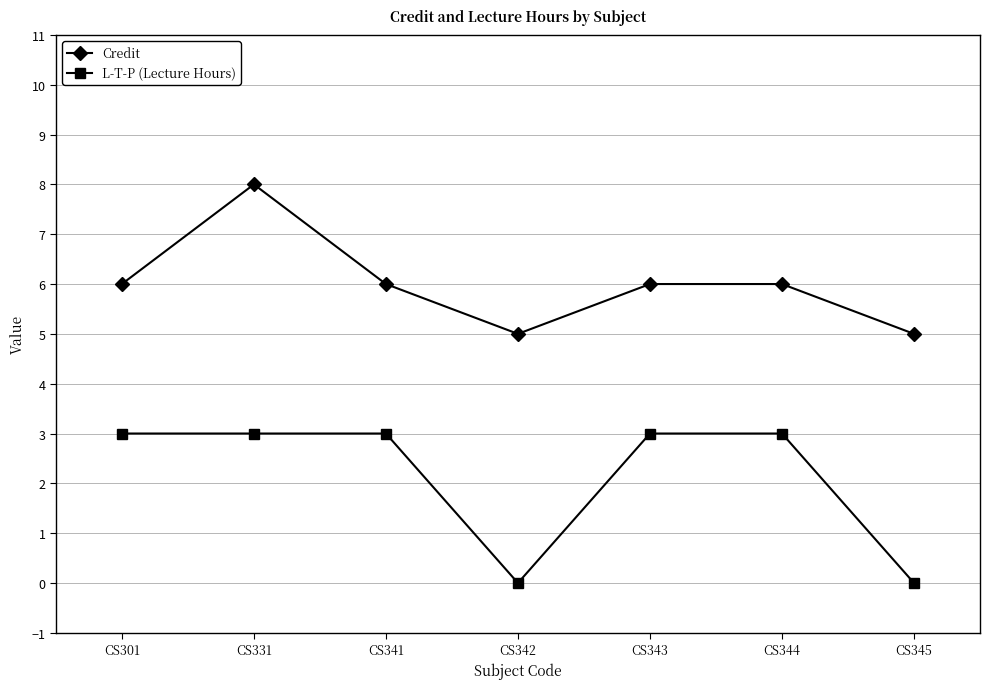

True or false: L-T-P (Lecture Hours) has more than 2 interior local peaks.

False